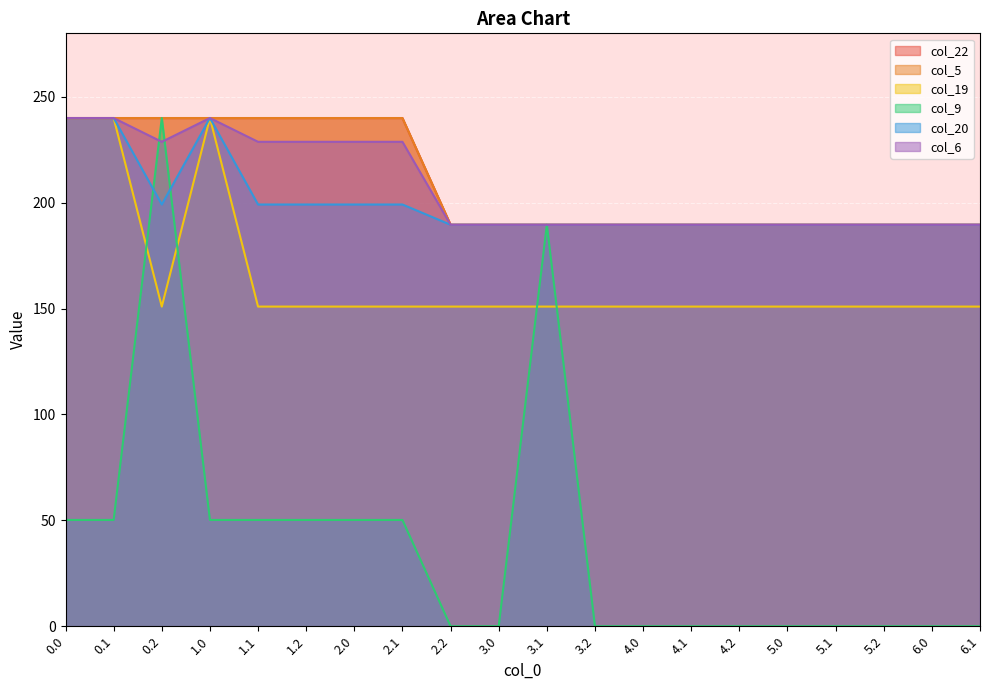

True or false: col_5 has a value of 293.2 at 5.1.

False